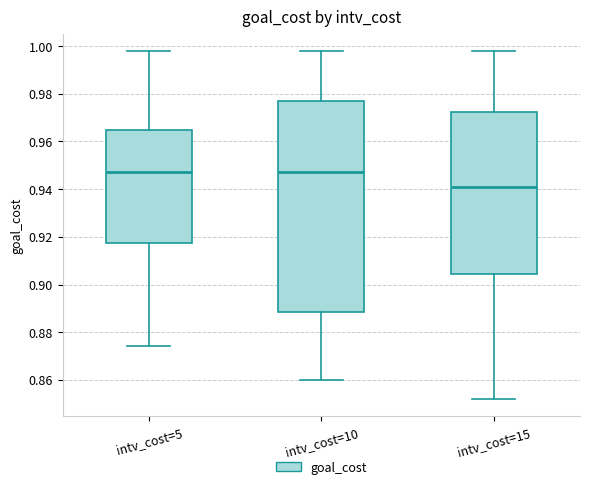

Reading left to right, transcribe this box plot: for each box, give where its median line is, the range the box spans, and where its two whiskers end, as read against the y-axis. The values are not printed on the chart, so give them approximately, as read against the axis.

intv_cost=5: median 0.948, box 0.918 to 0.966, whiskers 0.874 to 0.998
intv_cost=10: median 0.948, box 0.888 to 0.978, whiskers 0.860 to 0.998
intv_cost=15: median 0.942, box 0.904 to 0.972, whiskers 0.852 to 0.998